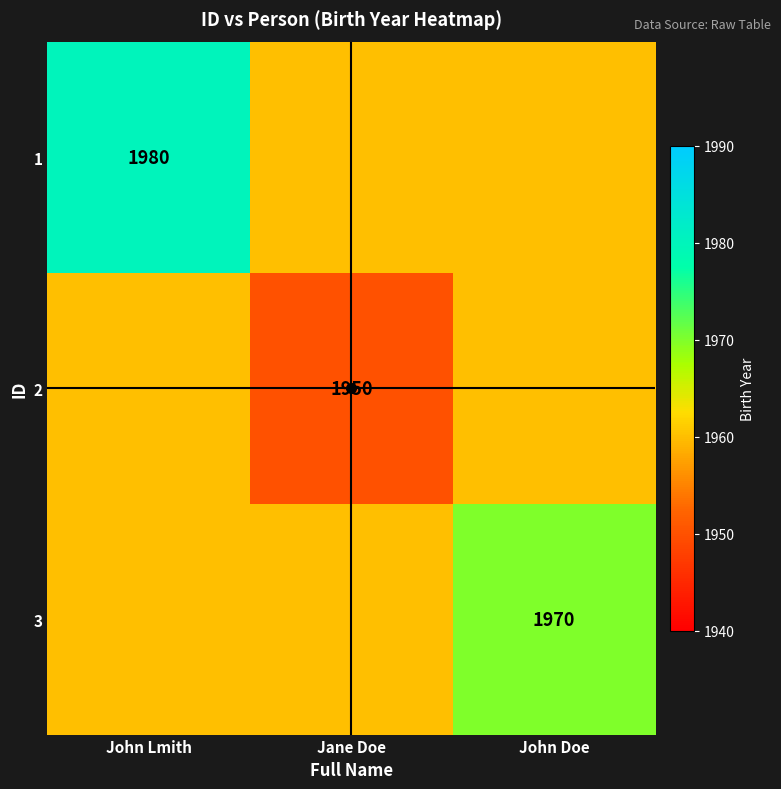

The value of 2 at John Doe is 1960. True or false?

True